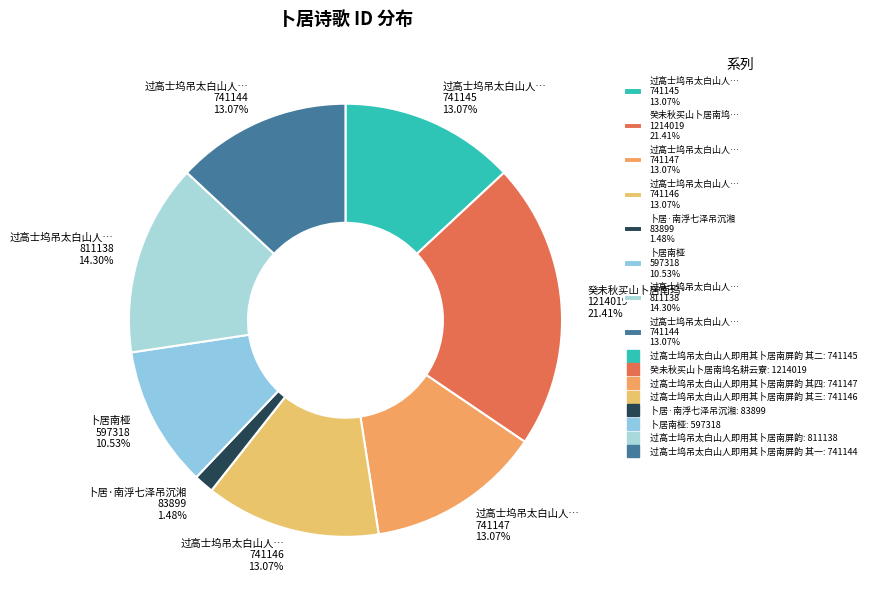

To the nearest percent, what is the difference between the largest and smallest slice percentages?

20%